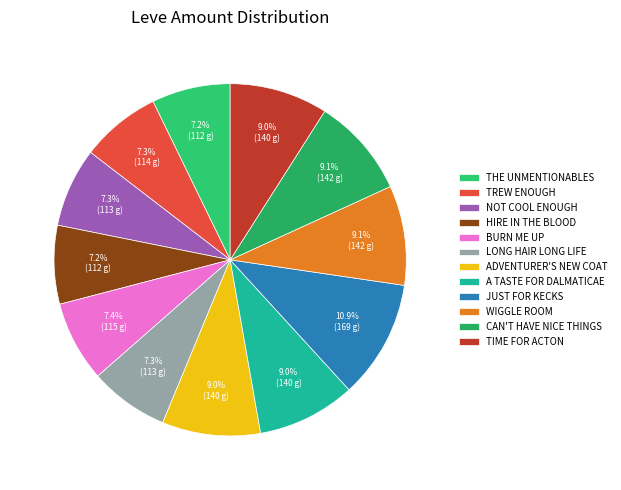

How many slices are in this pie chart?

12